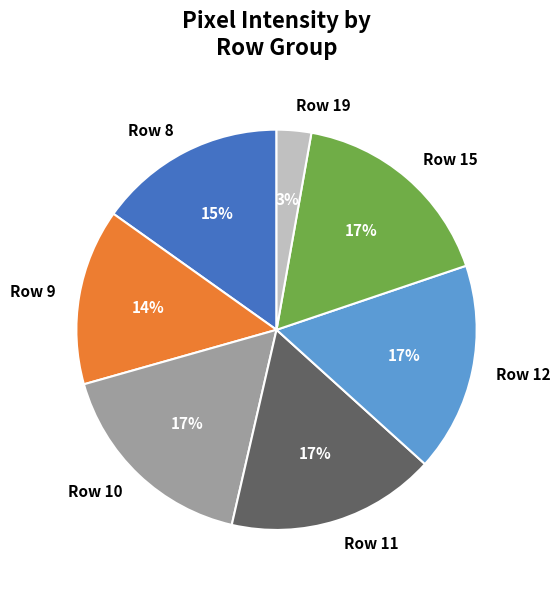

To the nearest percent, what is the average slice percentage?

14%